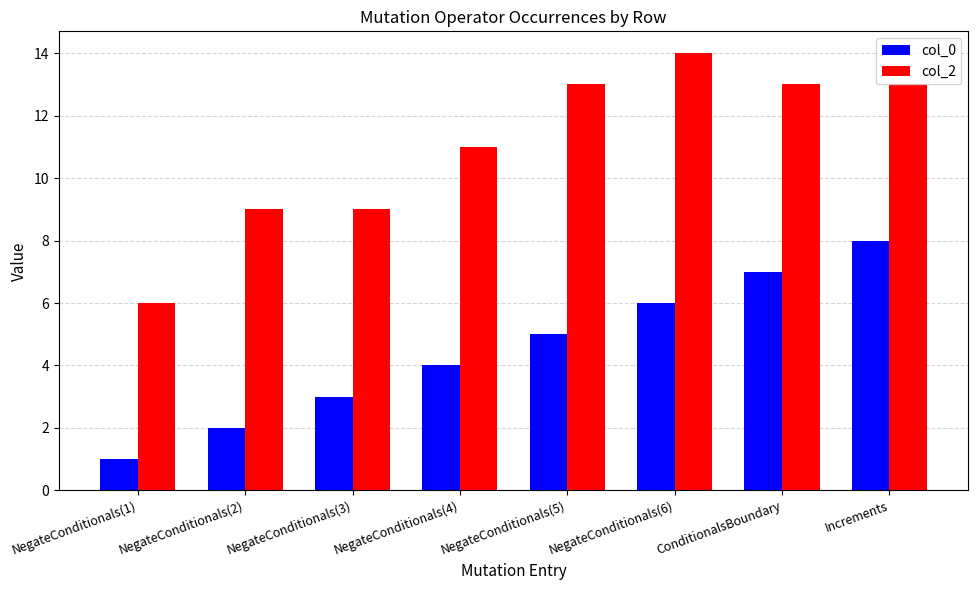

Reading left to right, extract all data points from this chart.

col_0: 1	2	3	4	5	6	7	8
col_2: 6	9	9	11	13	14	13	13